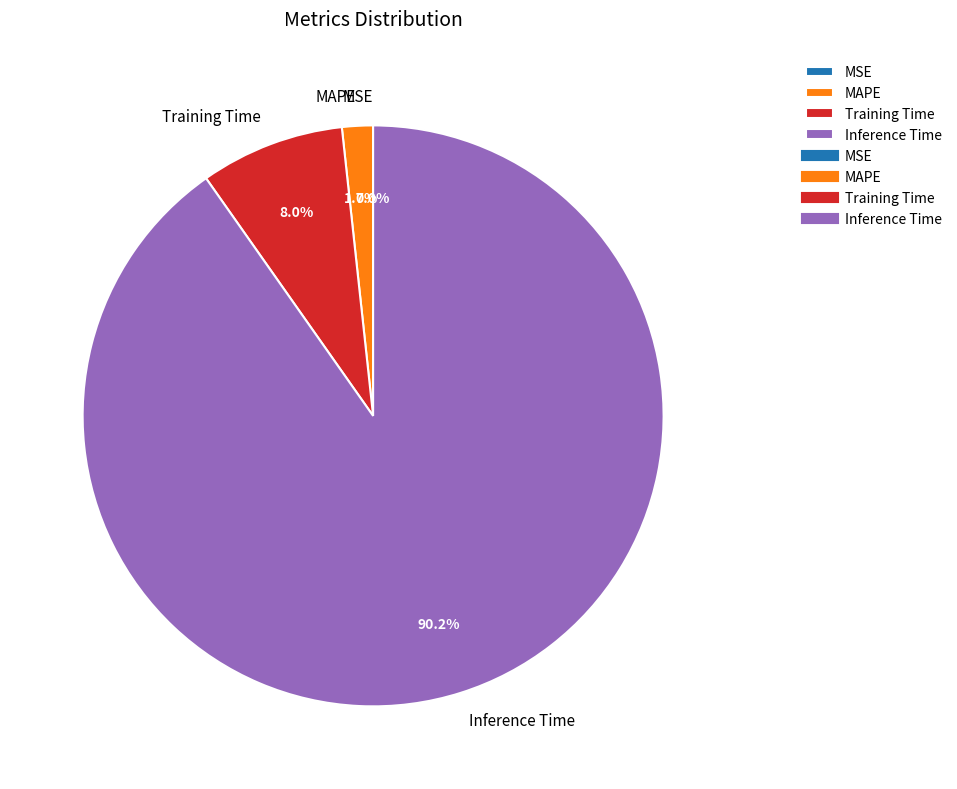

What is the majority slice?

Inference Time